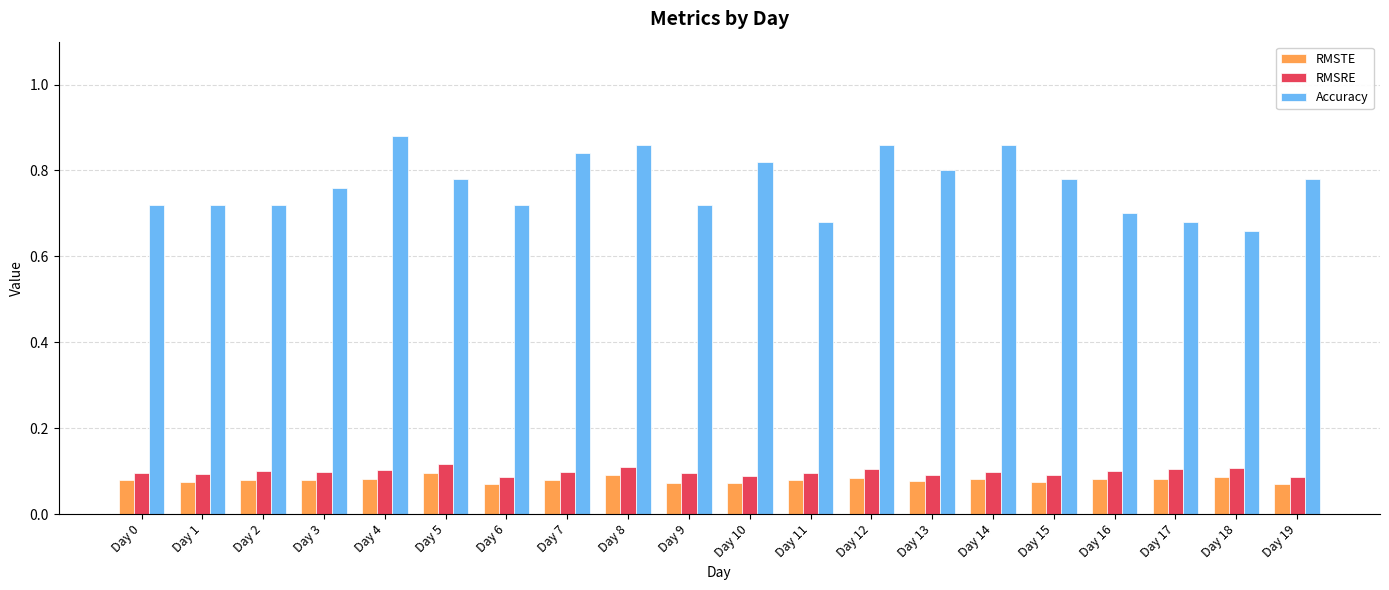

The Accuracy series shows 0.2 at Day 18. True or false?

False